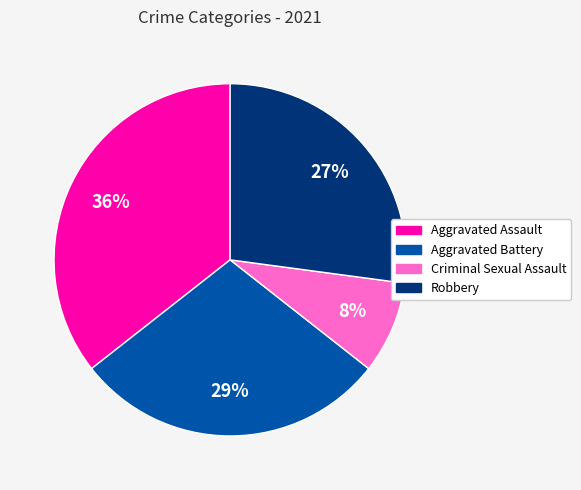

Is it true that Criminal Sexual Assault is 8% of the pie?

True